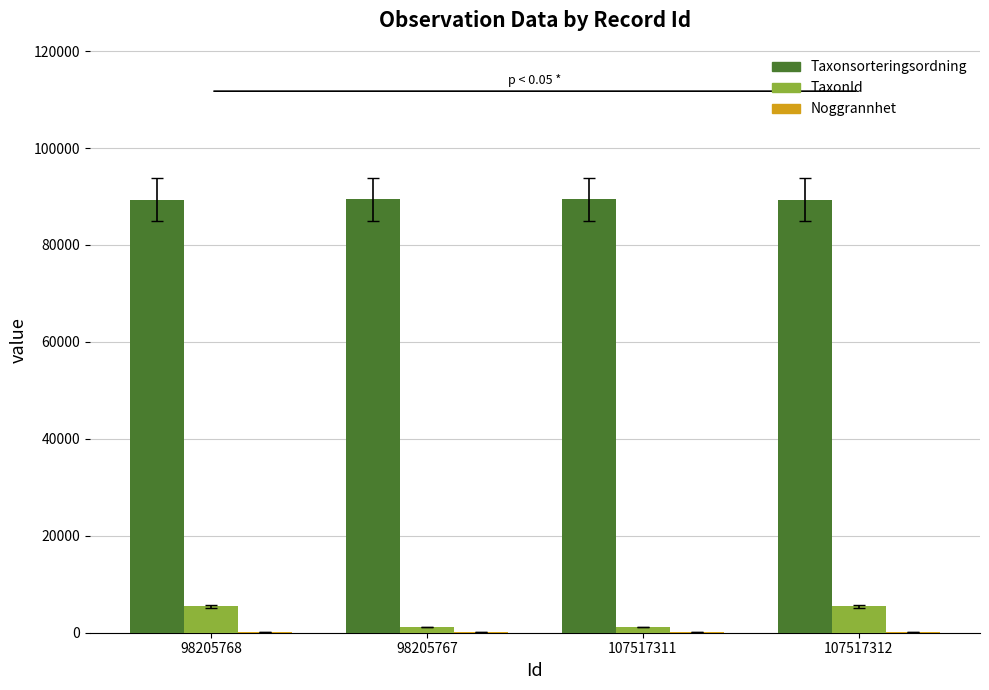

True or false: Taxonsorteringsordning has a value of 37181 at 107517312.

False